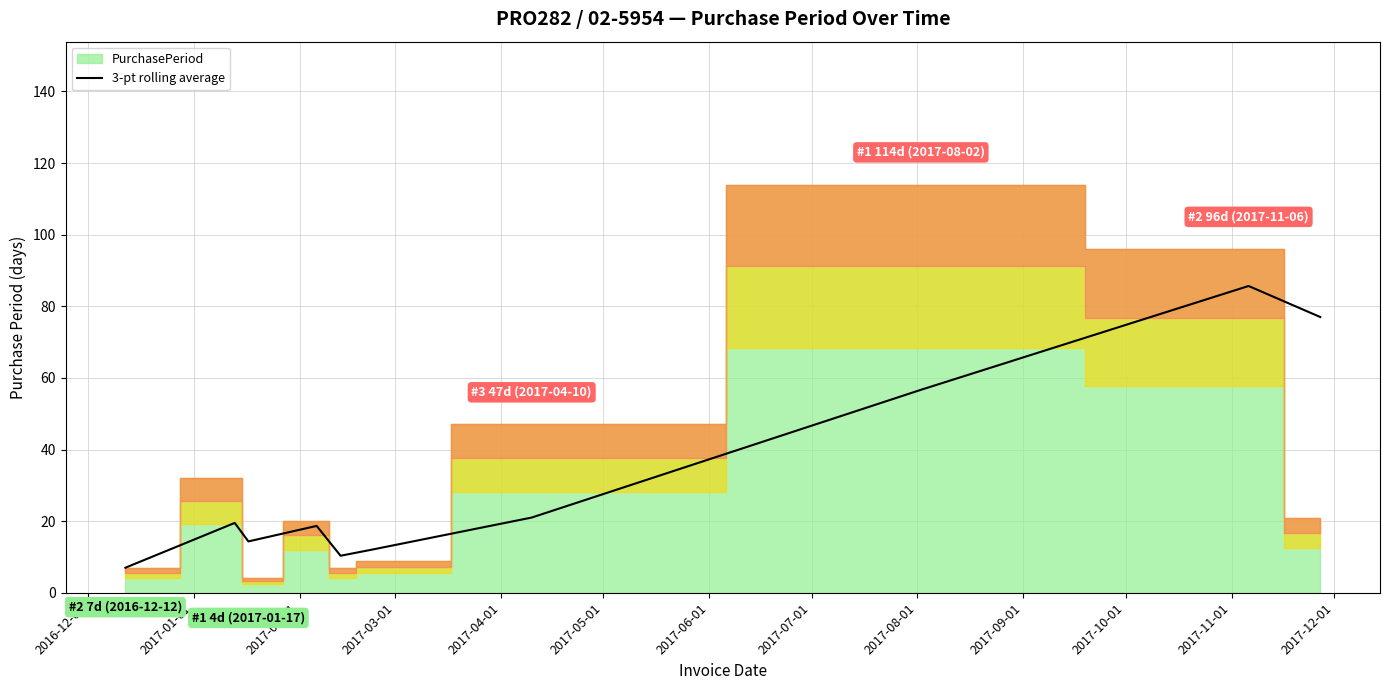

True or false: the data shows 90.4 at 2017-07-01.

False